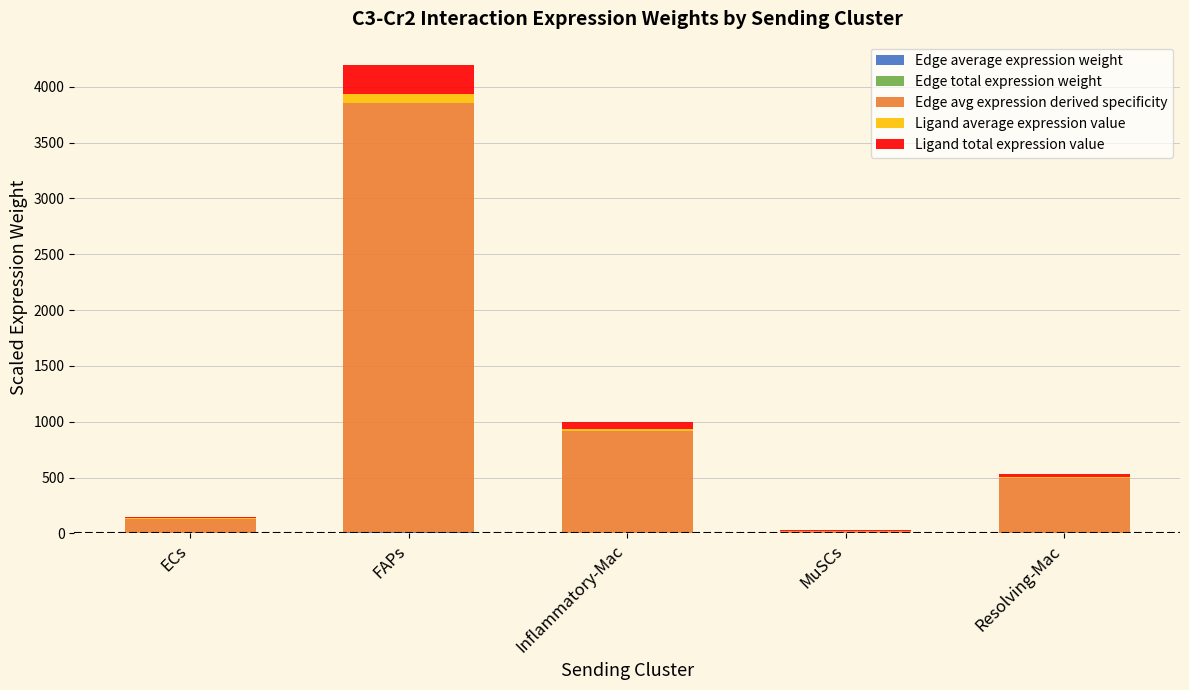

Are the bars grouped side by side (vs. stacked)?

No